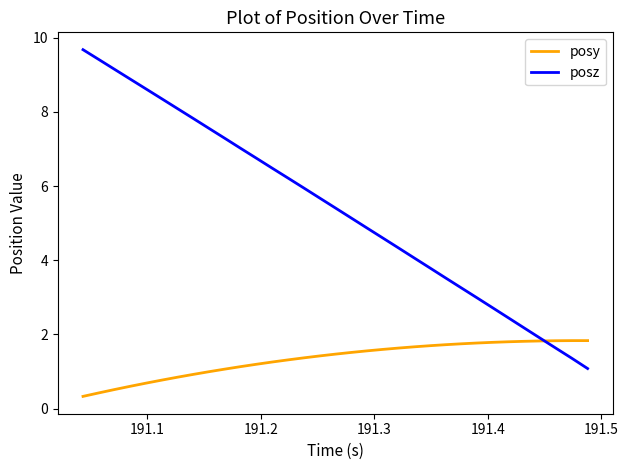

What is the maximum value for posz?

9.7